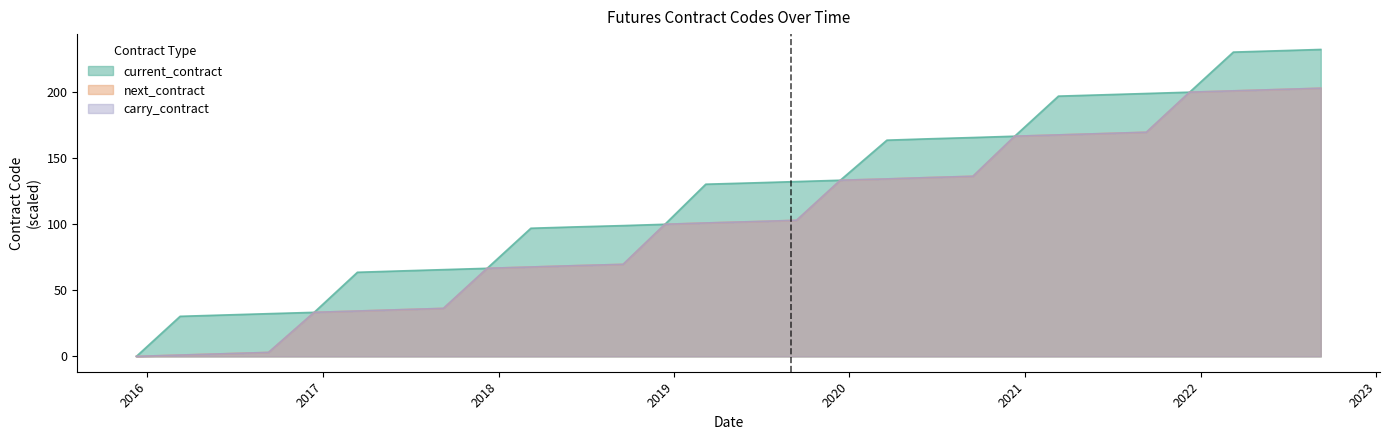

Reading right to left, list all the values displayed in this chart.

current_contract: 232.3	231.3	230.3	200.0	199.0	198.0	197.0	166.7	165.7	164.7	163.7	133.3	132.3	131.3	130.3	100.0	99.0	98.0	97.0	66.7	65.7	64.7	63.7	33.3	32.3	31.3	30.3	0.0
next_contract: 203.0	202.0	201.0	200.0	169.7	168.7	167.7	166.7	136.3	135.3	134.3	133.3	103.0	102.0	101.0	100.0	69.7	68.7	67.7	66.7	36.3	35.3	34.3	33.3	3.0	2.0	1.0	0.0
carry_contract: 203.0	202.0	201.0	200.0	169.7	168.7	167.7	166.7	136.3	135.3	134.3	133.3	103.0	102.0	101.0	100.0	69.7	68.7	67.7	66.7	36.3	35.3	34.3	33.3	3.0	2.0	1.0	0.0